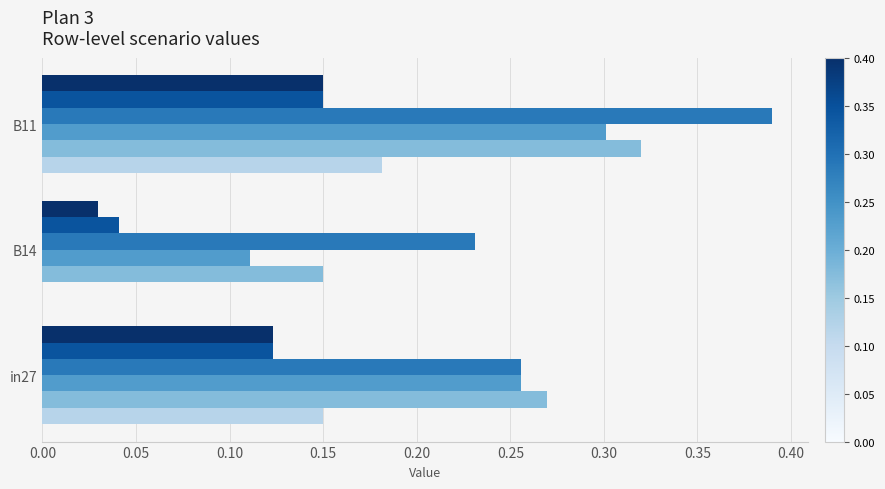

At which category is the sum across all series the highest?

B11